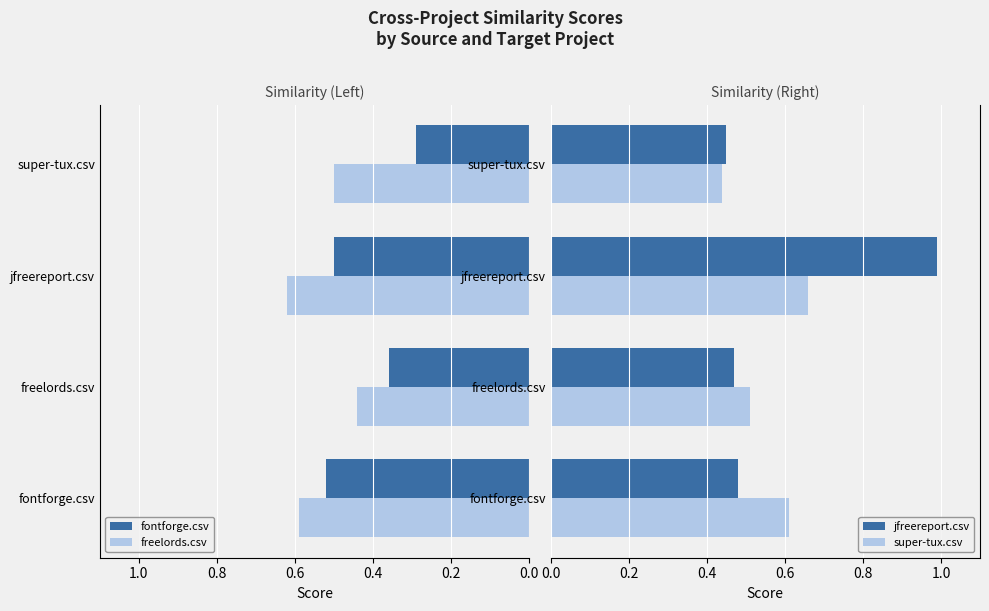

How many fontforge.csv values are between 0 and 1?

4